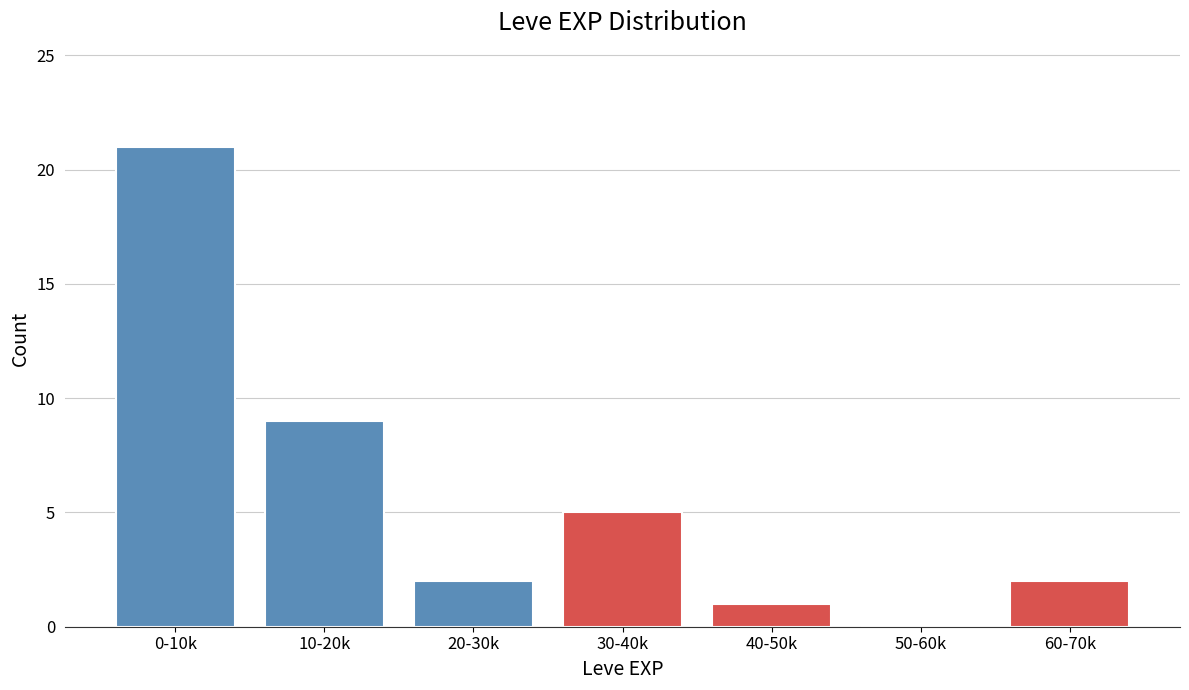

Reading right to left, what are all the values shown in this chart?

60-70k=2	50-60k=0	40-50k=1	30-40k=5	20-30k=2	10-20k=9	0-10k=21